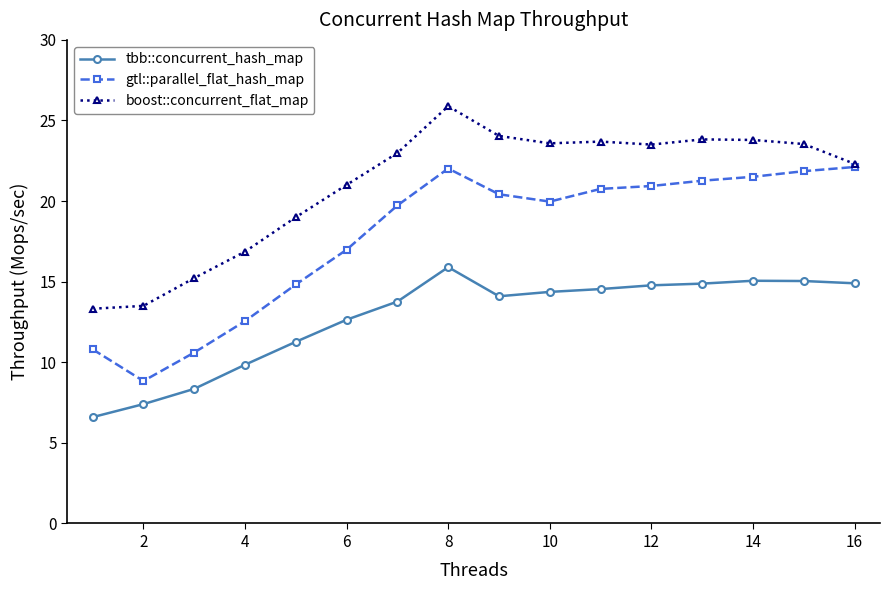

True or false: tbb::concurrent_hash_map has more than 0 points higher than both neighbors.

True